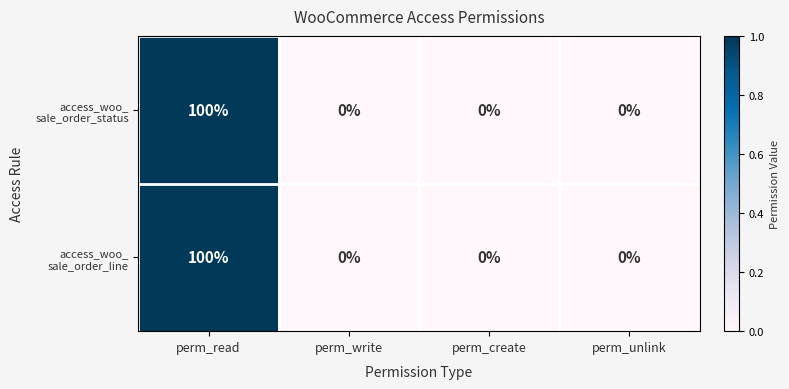

At which category is the sum across all series the highest?

perm_read